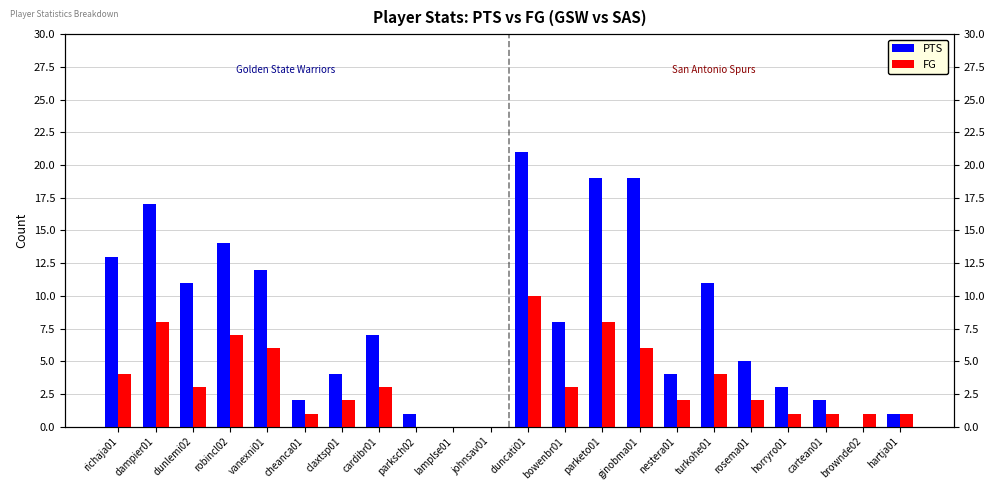

What is the label of the 3rd bar from the right?

cartean01